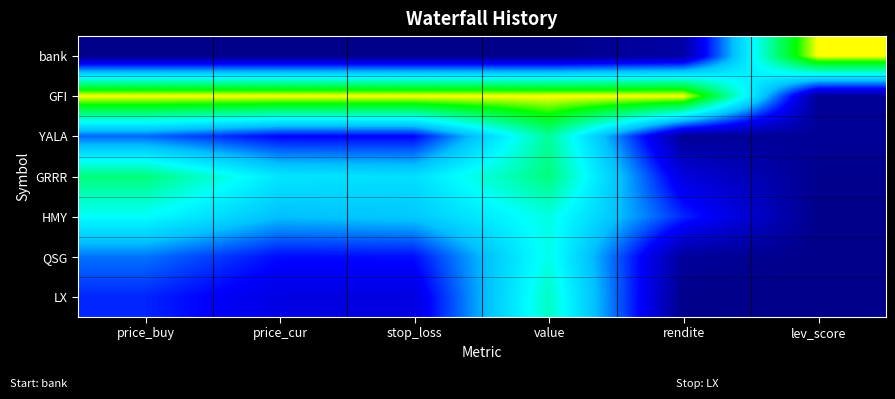

What is the greatest value displayed?

1.0